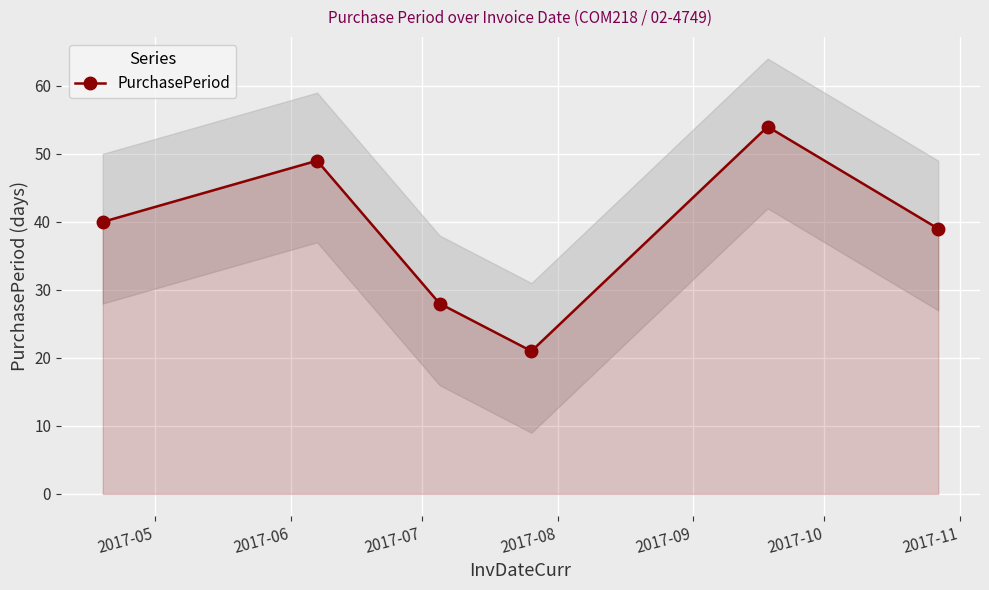

What is the minimum value shown in the chart?

21